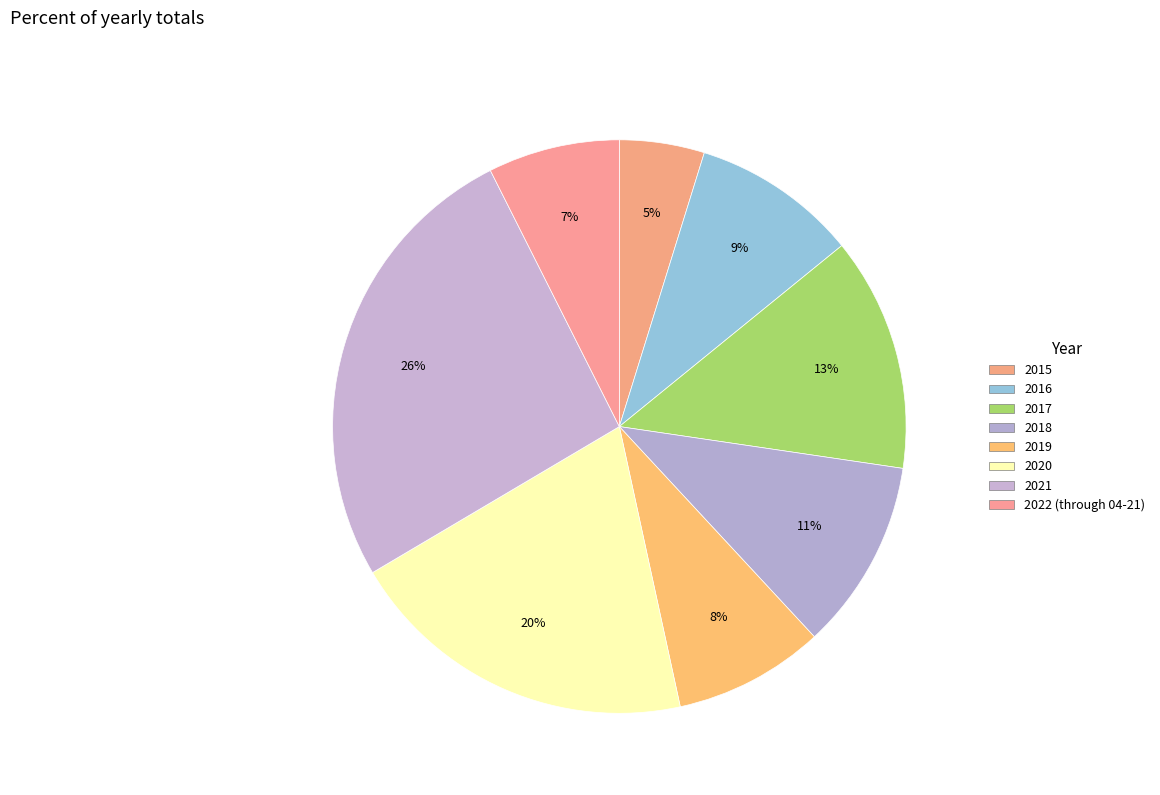

How many slices are in this pie chart?

8